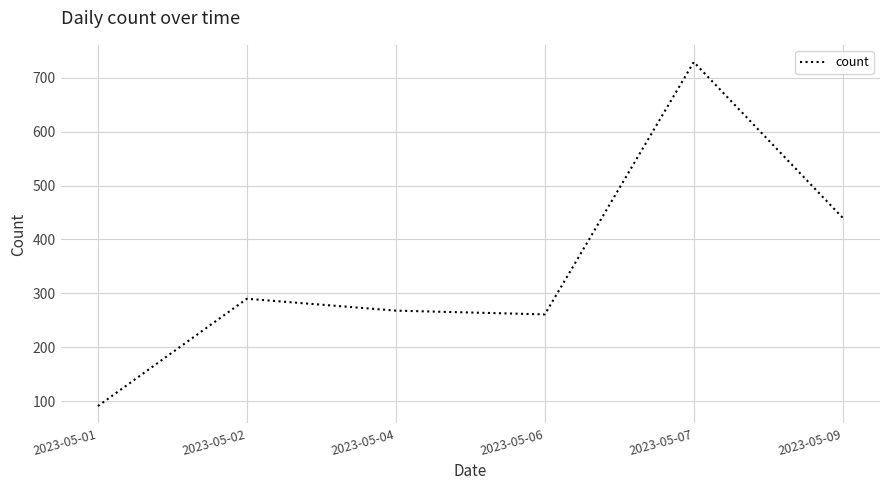

List the labels in order of value, smallest first.

2023-05-01, 2023-05-06, 2023-05-04, 2023-05-02, 2023-05-09, 2023-05-07